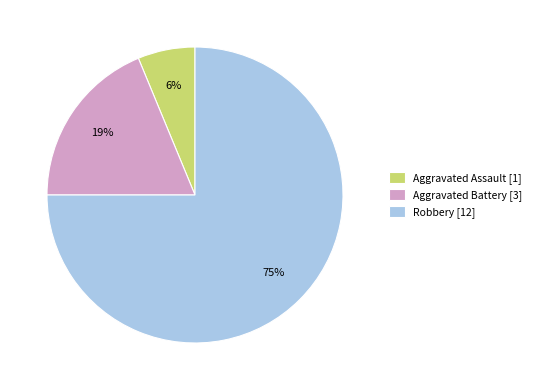

Is the sum of Aggravated Battery [3] and Robbery [12] greater than half?

Yes